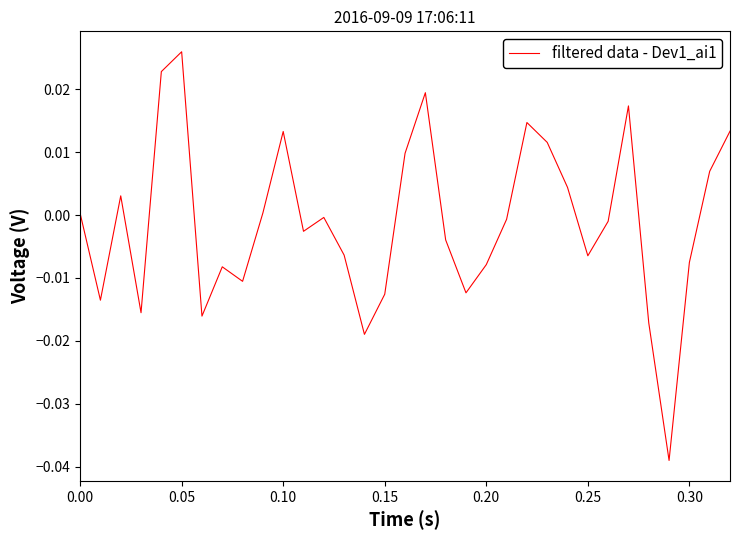

How many lines are shown in the chart?

1